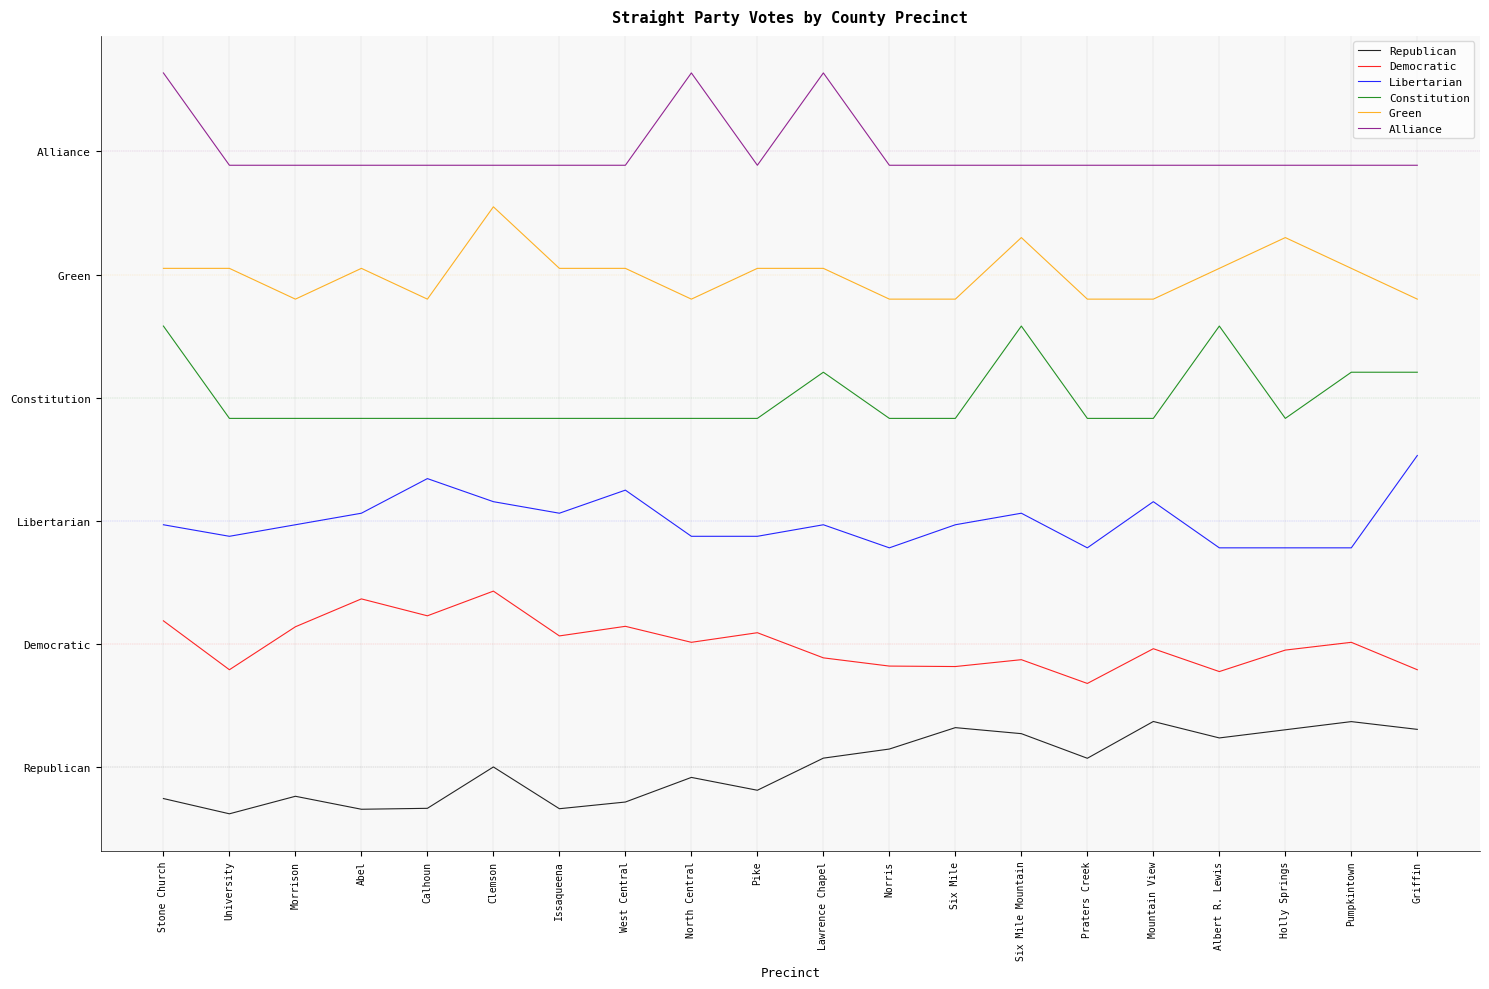

The Constitution series shows 226.5 at Pike. True or false?

True